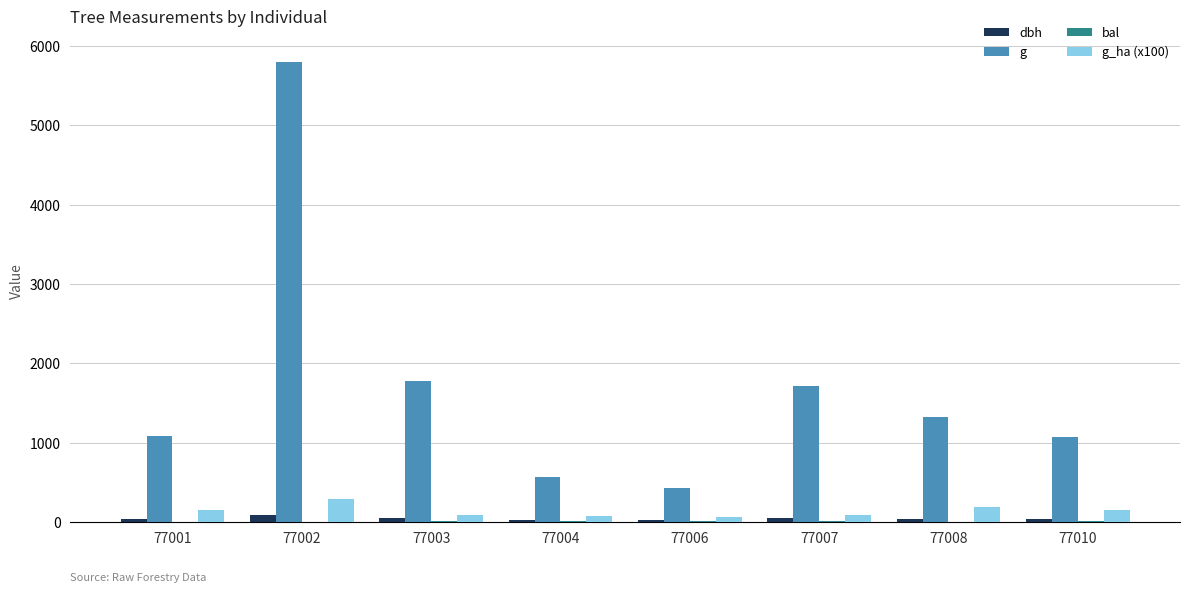

Which series has the largest total across all categories?

g